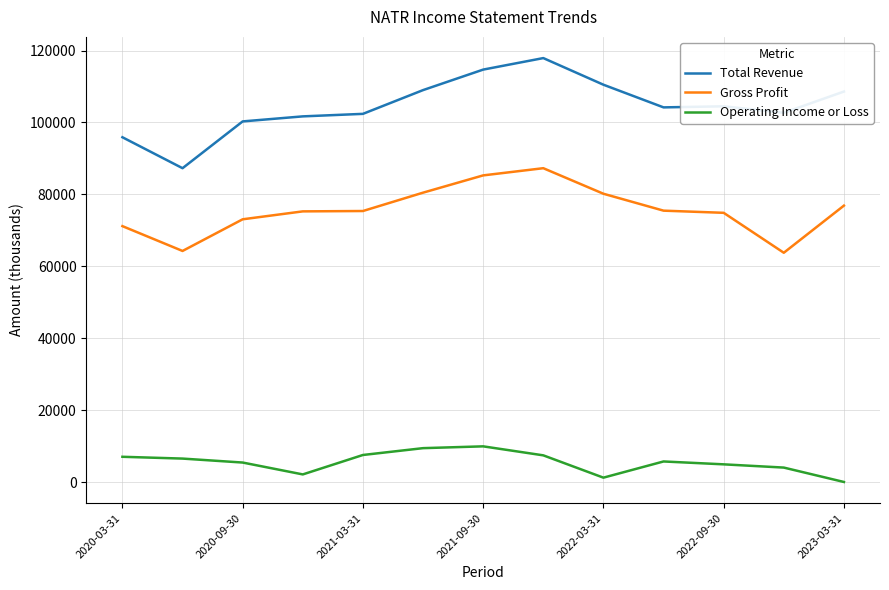

What is the difference between the maximum and minimum values in the Gross Profit series?

23500